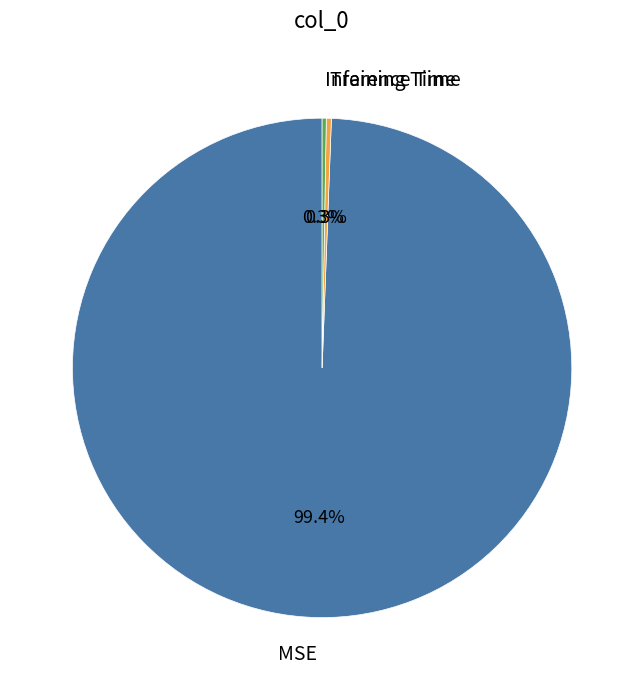

Does any single category account for the majority?

Yes